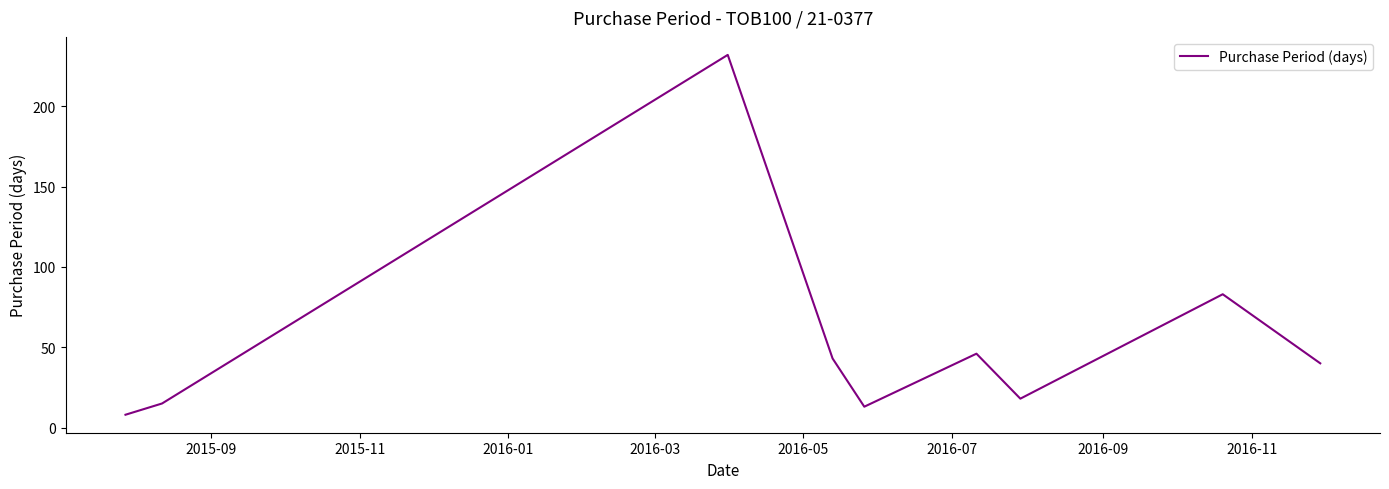

What is the difference between the maximum and minimum values?

224